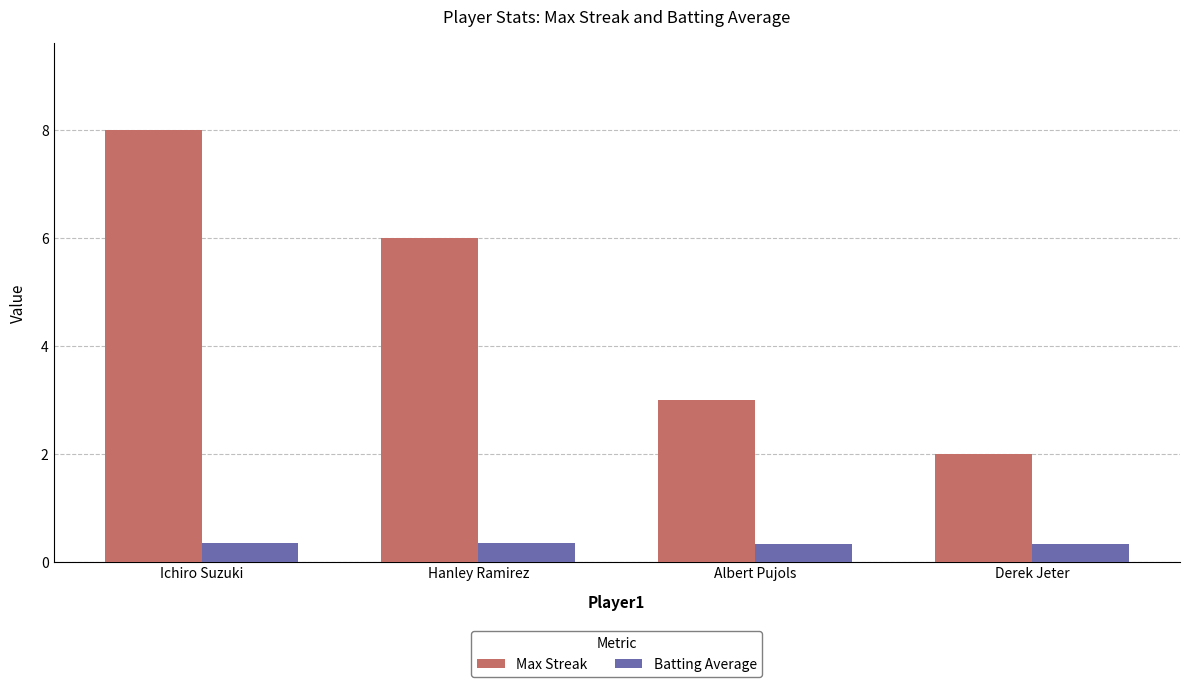

How many categories are shown in the chart?

4